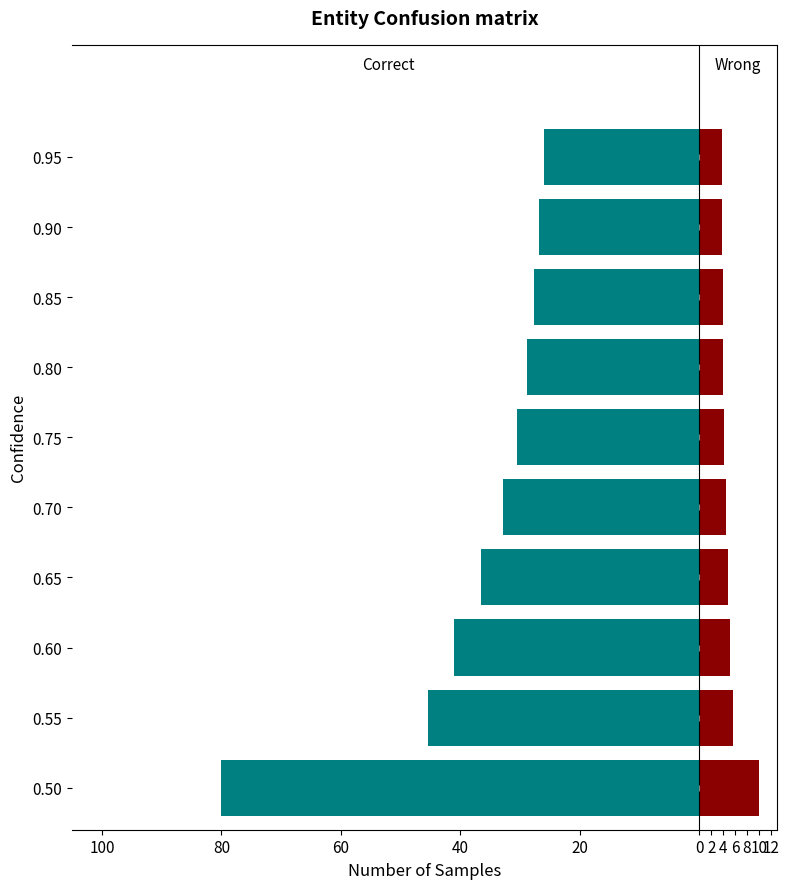

What is the difference between the Correct values at 0.70 and 0.55?

12.7